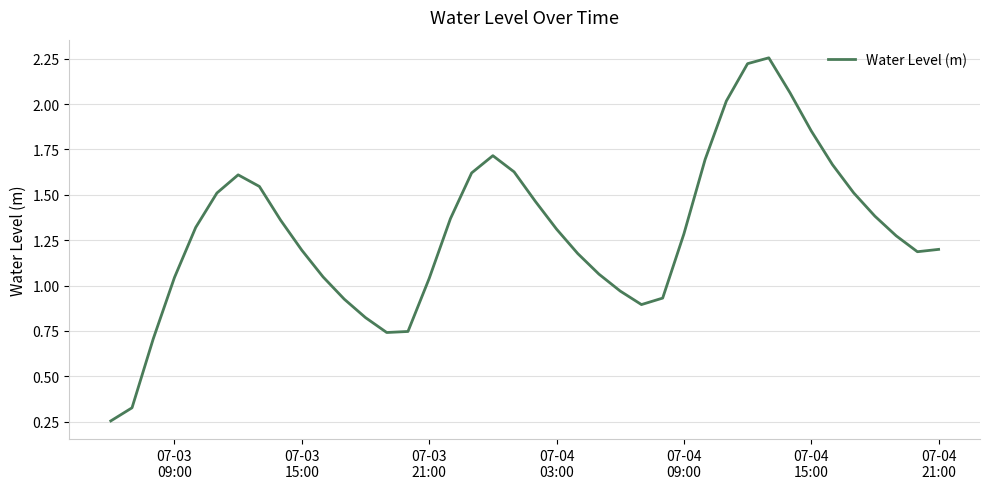

What is the sum of all values?

51.9